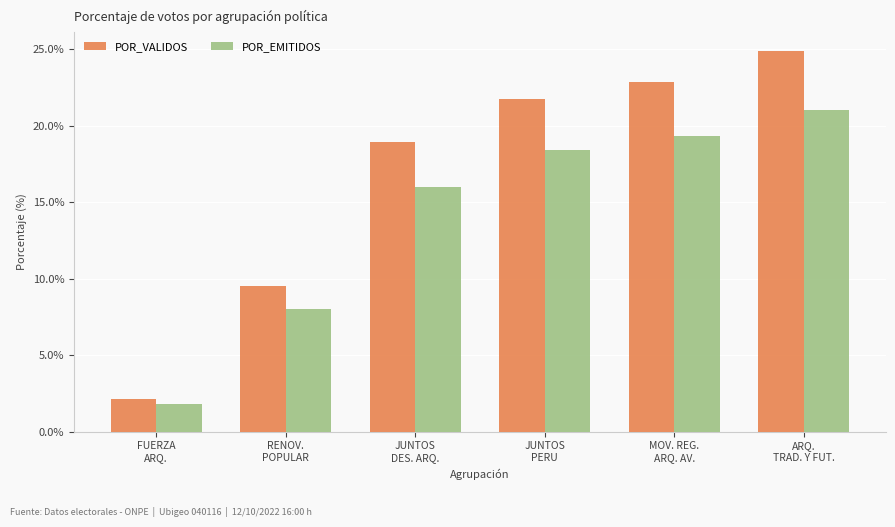

Rank the categories by POR_VALIDOS value from highest to lowest.

ARQ.
TRAD. Y FUT., MOV. REG.
ARQ. AV., JUNTOS
PERU, JUNTOS
DES. ARQ., RENOV.
POPULAR, FUERZA
ARQ.